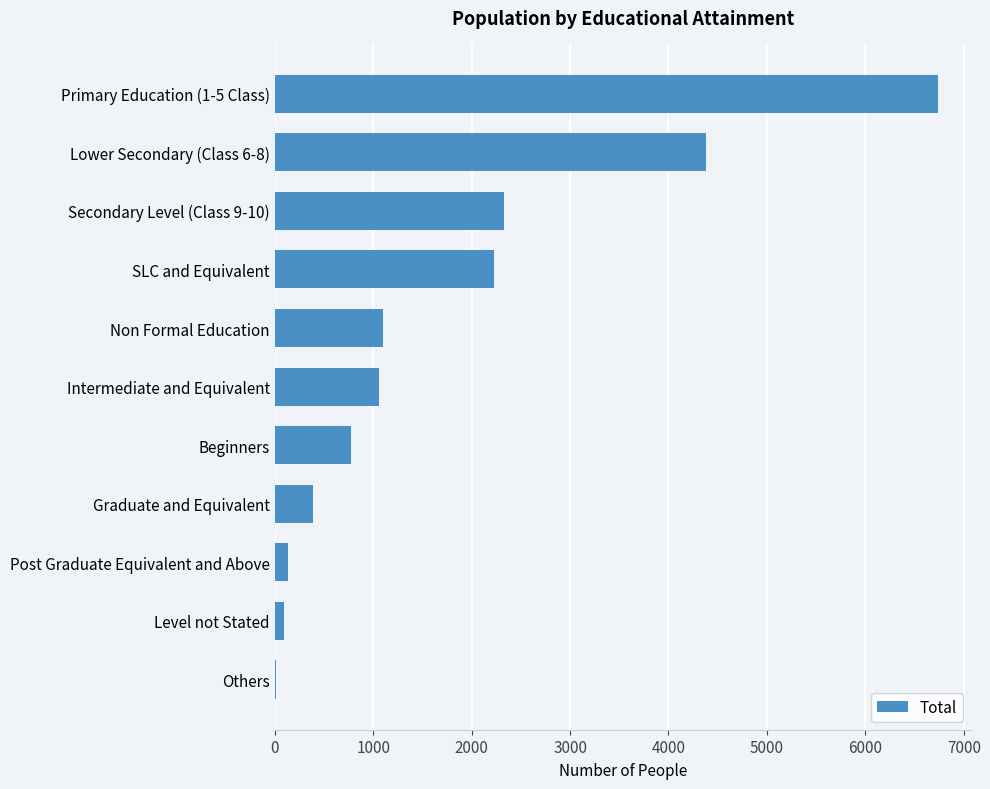

Between Primary Education (1-5 Class) and Graduate and Equivalent, which is larger?

Primary Education (1-5 Class)